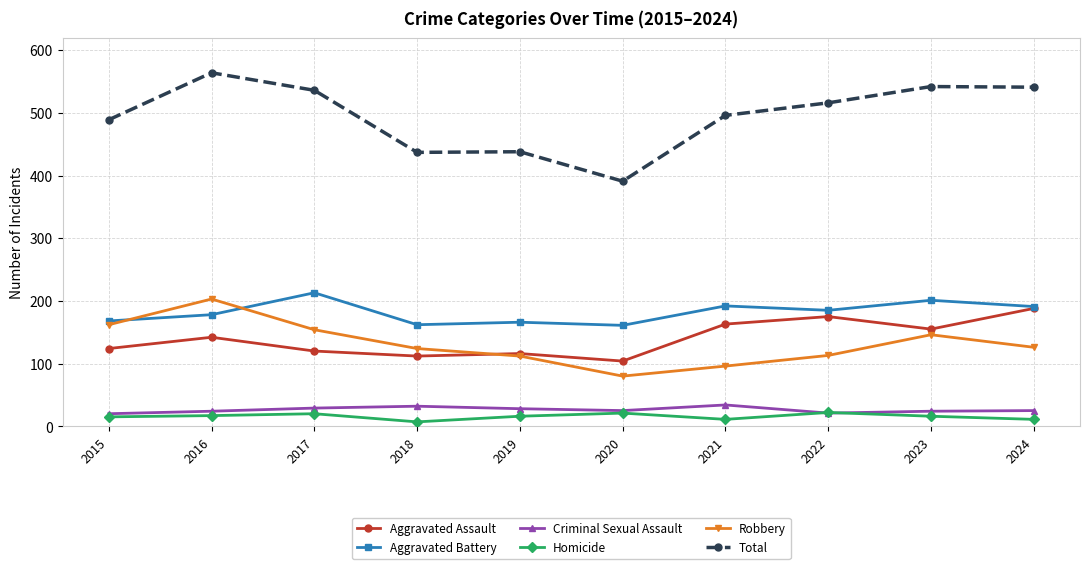

Which series has the largest total across all categories?

Total